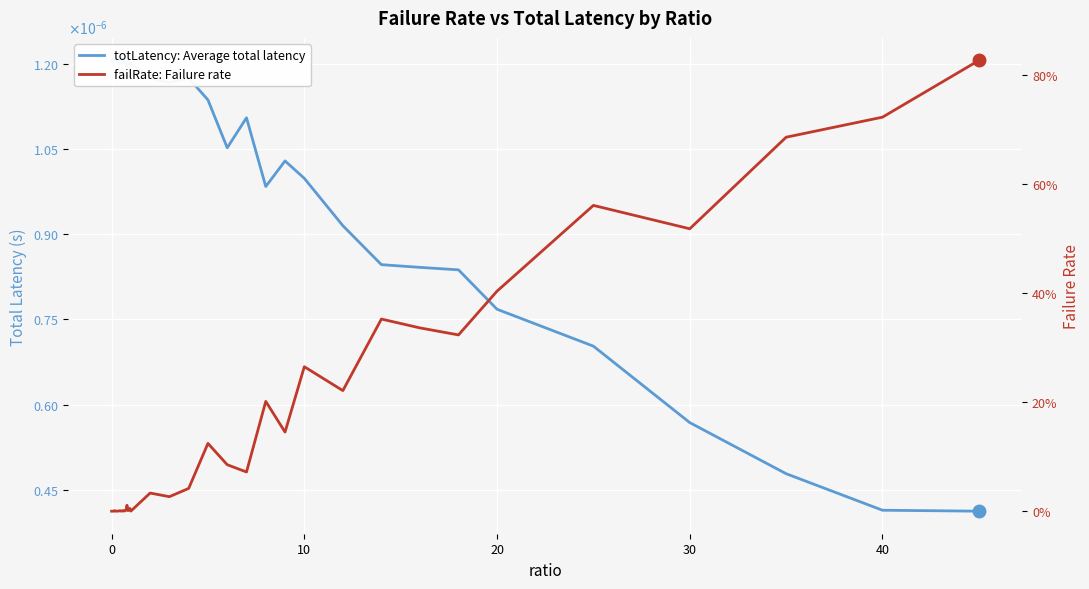

After their last crossing, which series has the higher values: failRate: Failure rate or totLatency: Average total latency?

failRate: Failure rate